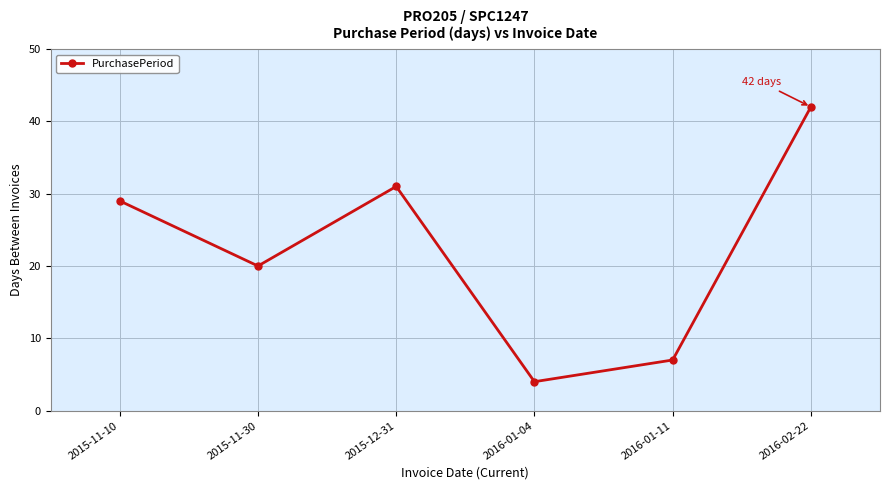

Reading left to right, transcribe all the data shown in this chart.

29	20	31	4	7	42